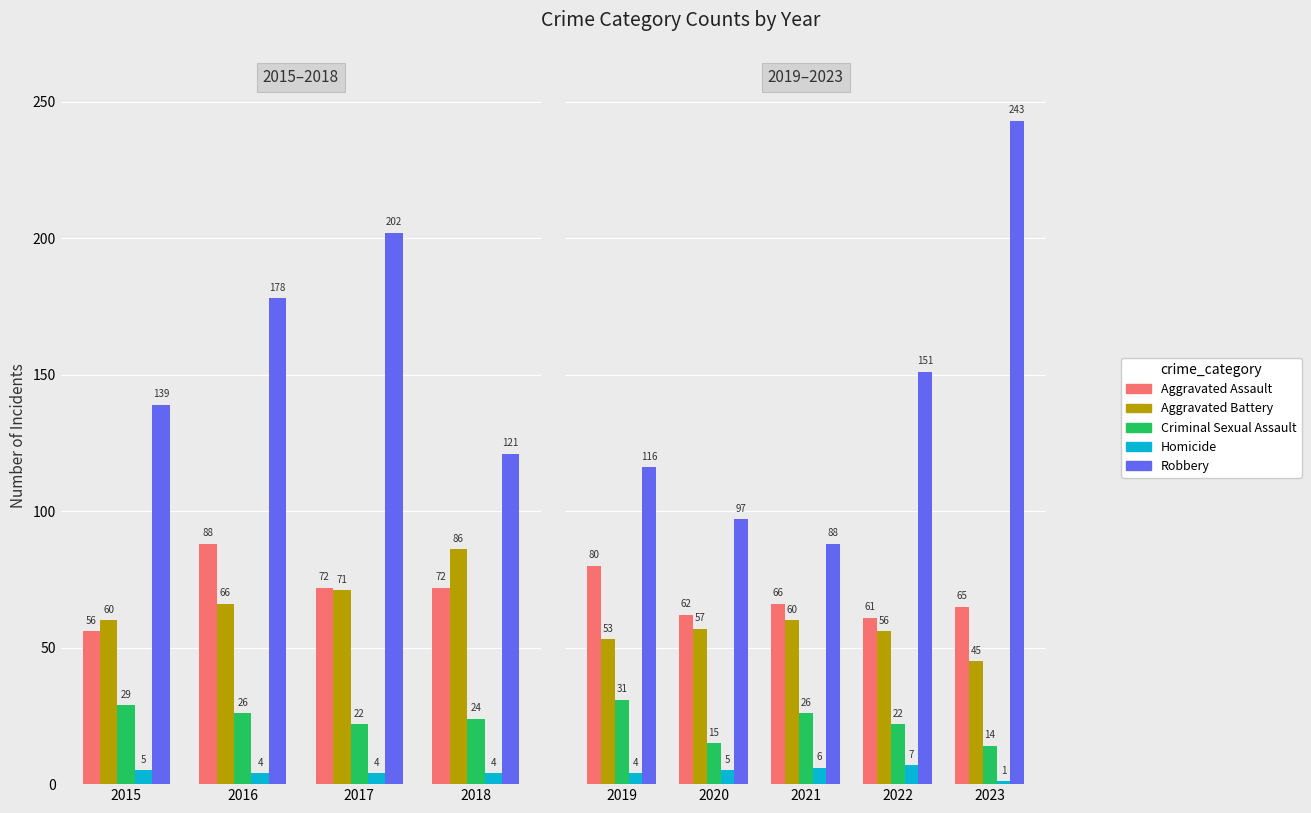

What position from the left is 2018?

4